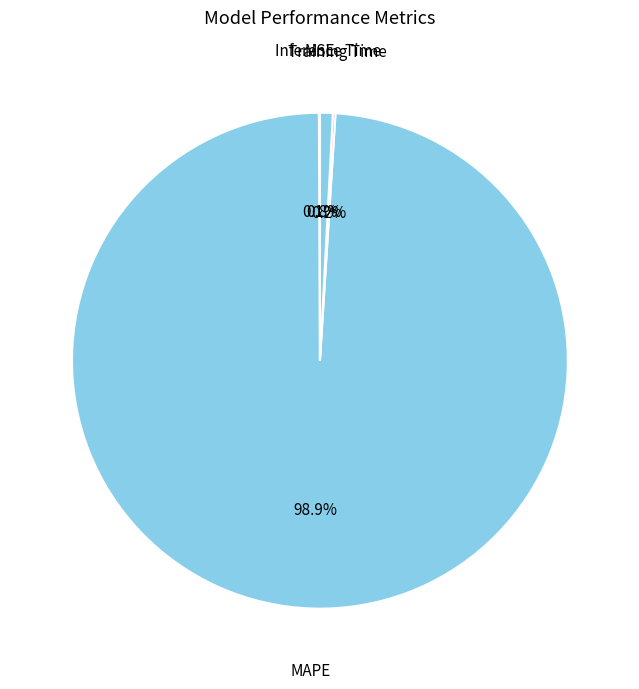

Which category has the biggest portion of the pie?

MAPE